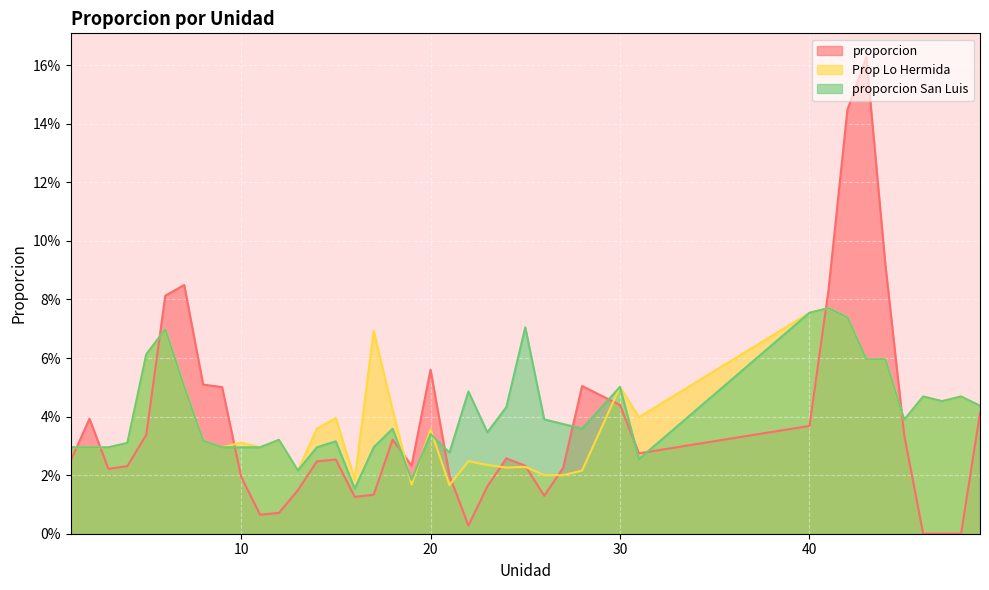

At which label is proporcion San Luis closest to 0?

16